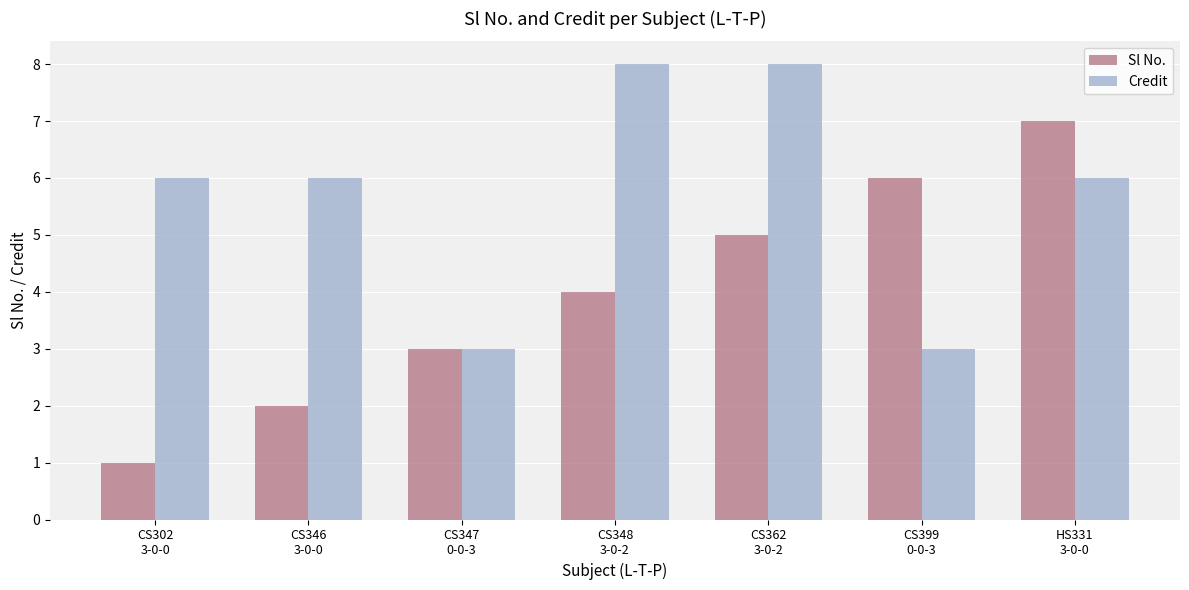

What is the minimum value for Sl No.?

1